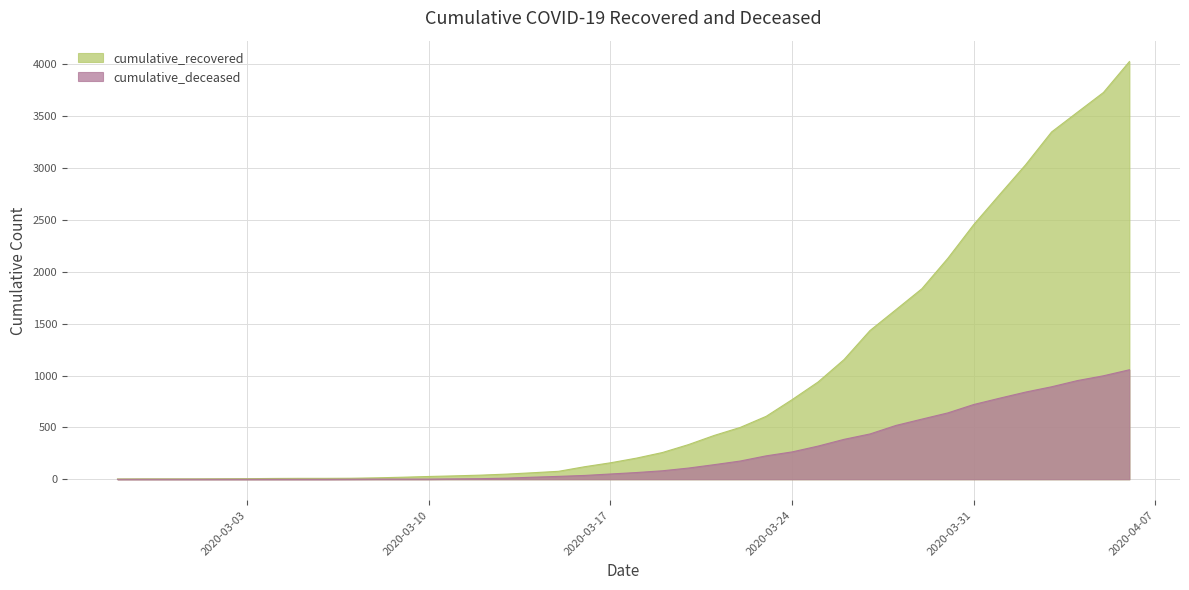

What is the difference between the highest and lowest values at 2020-03-29?

1257